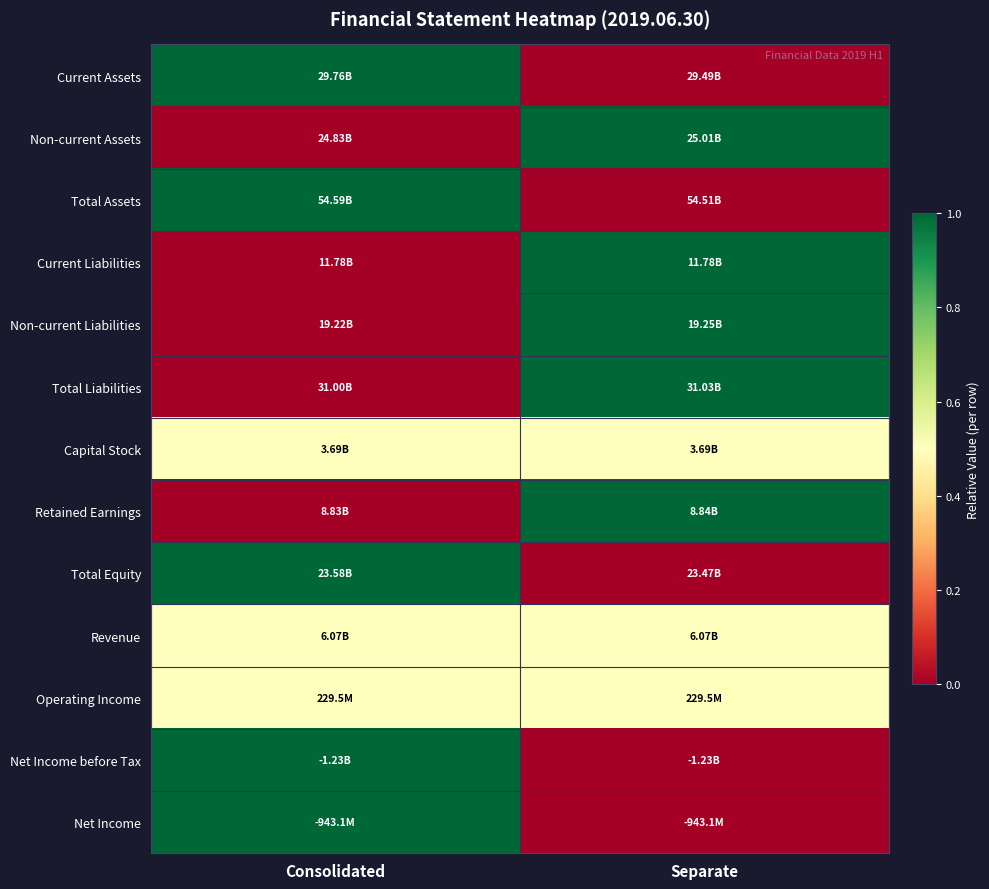

Reading left to right, transcribe all the data shown in this chart.

Current Assets: Consolidated=1.0	Separate=0.0
Non-current Assets: Consolidated=0.0	Separate=1.0
Total Assets: Consolidated=1.0	Separate=0.0
Current Liabilities: Consolidated=0.0	Separate=1.0
Non-current Liabilities: Consolidated=0.0	Separate=1.0
Total Liabilities: Consolidated=0.0	Separate=1.0
Capital Stock: Consolidated=0.5	Separate=0.5
Retained Earnings: Consolidated=0.0	Separate=1.0
Total Equity: Consolidated=1.0	Separate=0.0
Revenue: Consolidated=0.5	Separate=0.5
Operating Income: Consolidated=0.5	Separate=0.5
Net Income before Tax: Consolidated=1.0	Separate=0.0
Net Income: Consolidated=1.0	Separate=0.0